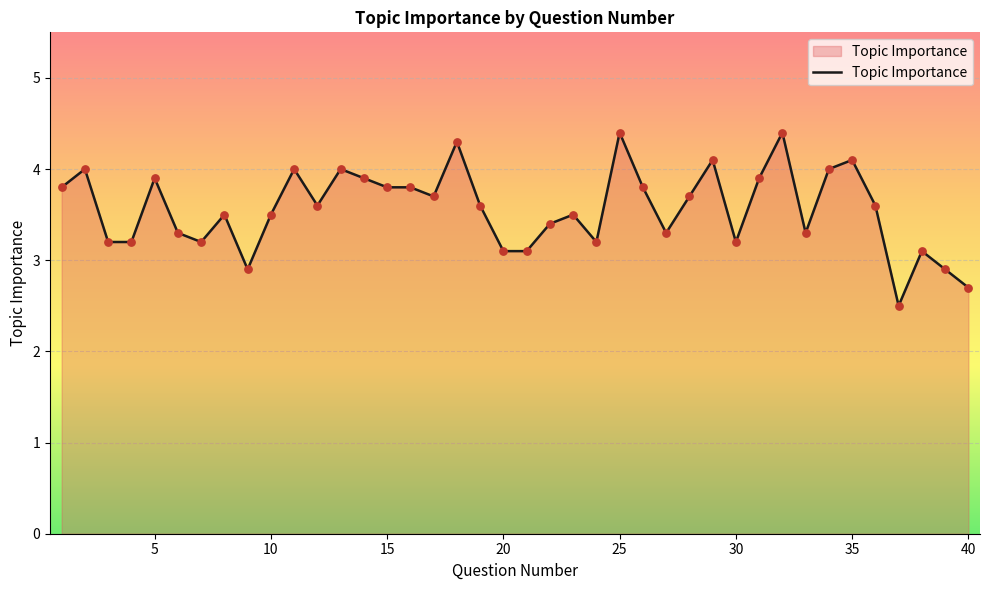

What is the maximum value shown in the chart?

4.4